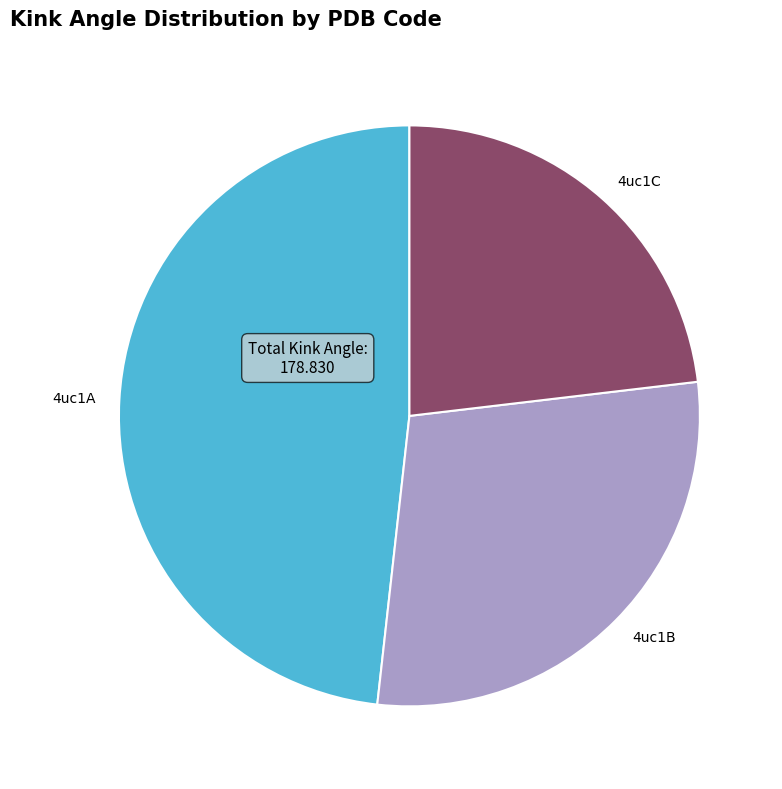

How many slices are in this pie chart?

3